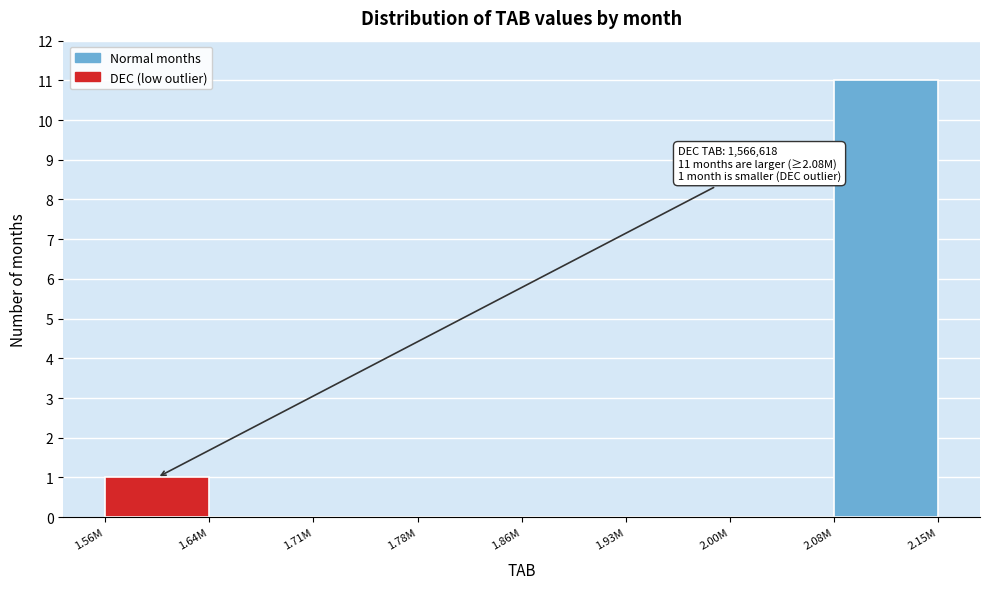

Reading left to right, what are all the values shown in this chart?

1.56M=1	1.64M=0	1.71M=0	1.78M=0	1.86M=0	1.93M=0	2.00M=0	2.08M=11